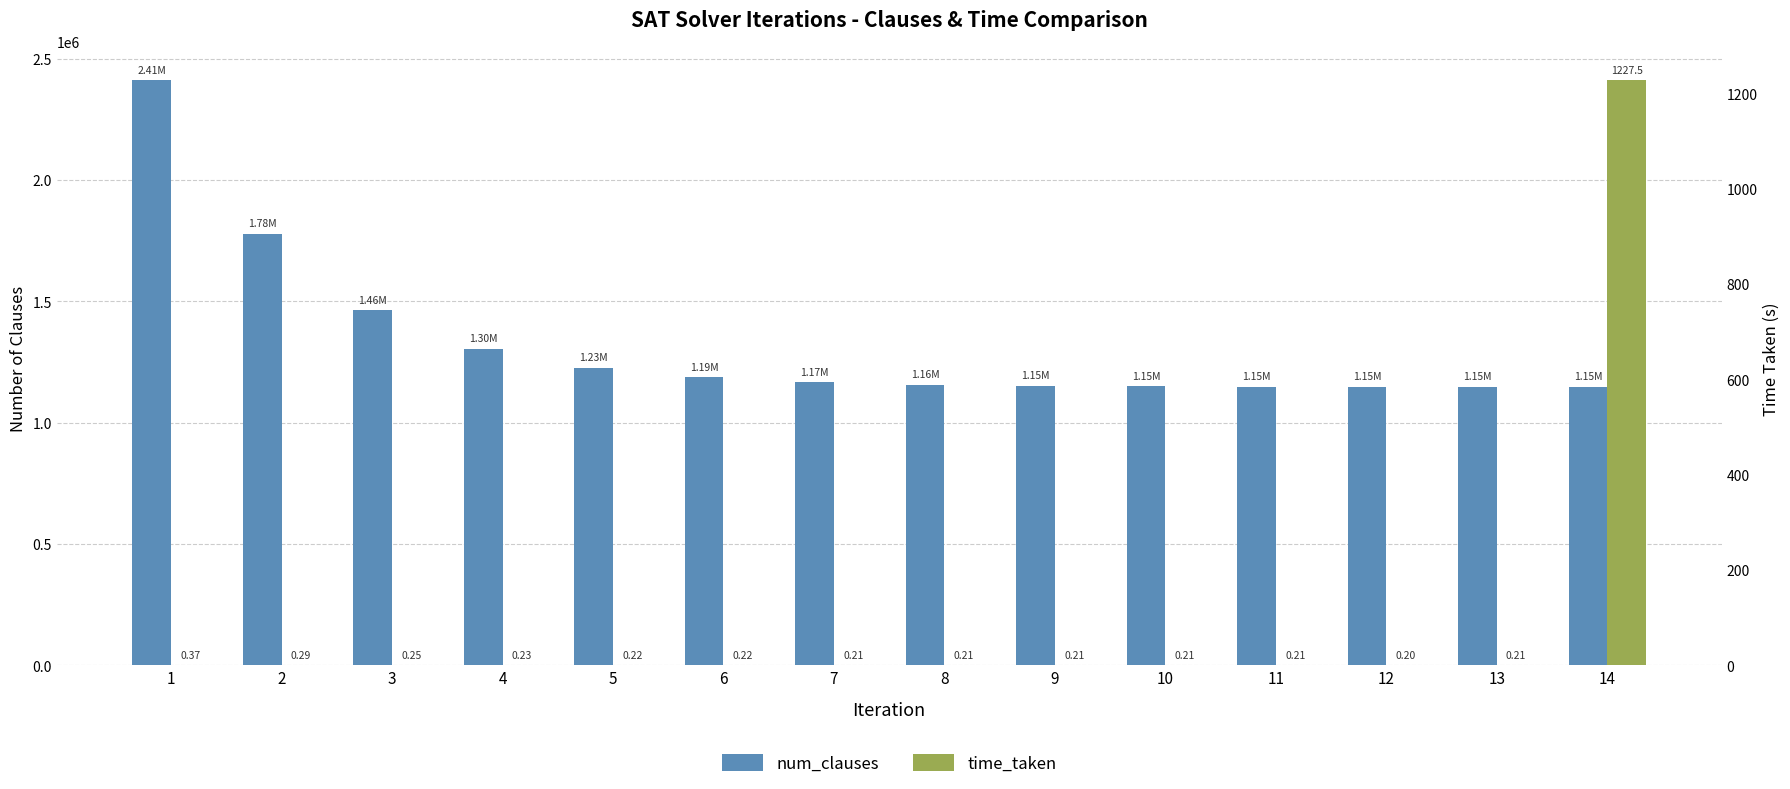

Reading right to left, list all the values displayed in this chart.

num_clauses: 14=1147213.0	13=1147469.0	12=1147725.0	11=1148237.0	10=1149517.0	9=1152077.0	8=1156941.0	7=1166925.0	6=1186637.0	5=1226061.0	4=1304909.0	3=1462861.0	2=1778765.0	1=2410573.0
time_taken: 14=1227.5	13=0.2	12=0.2	11=0.2	10=0.2	9=0.2	8=0.2	7=0.2	6=0.2	5=0.2	4=0.2	3=0.3	2=0.3	1=0.4